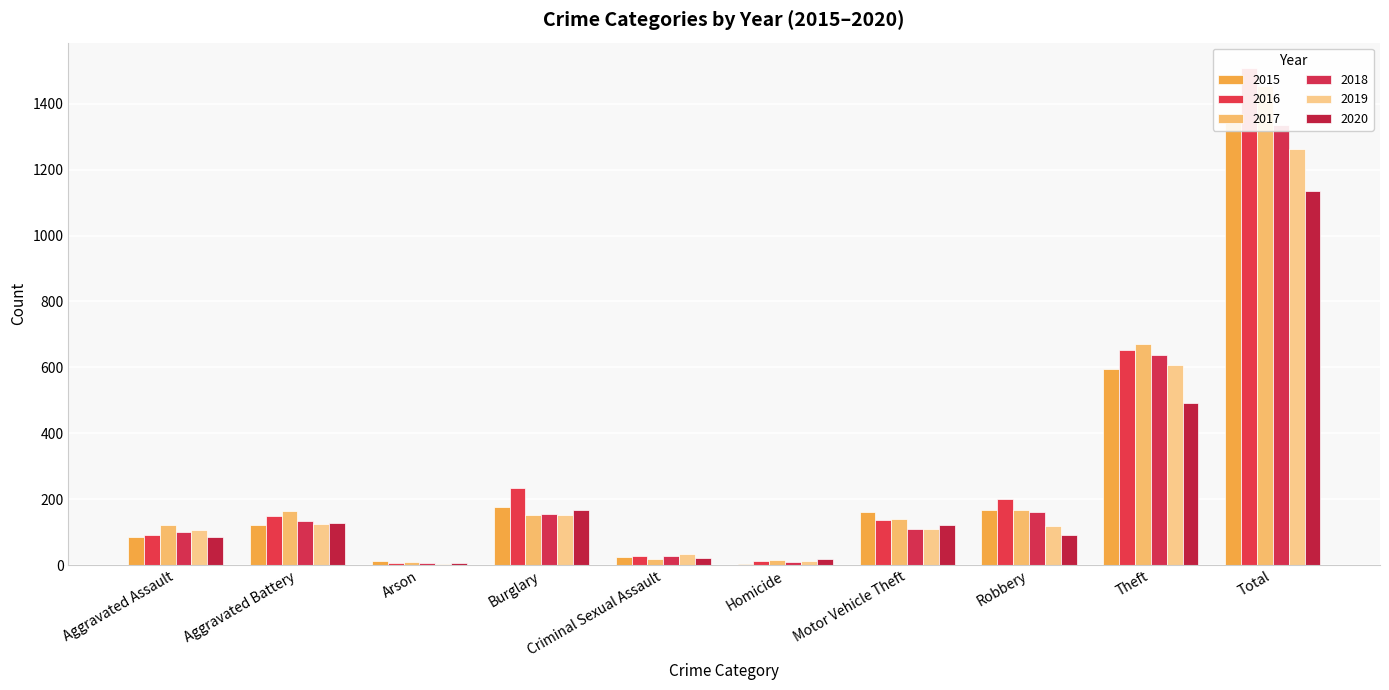

At which label does 2016 reach its peak?

Total